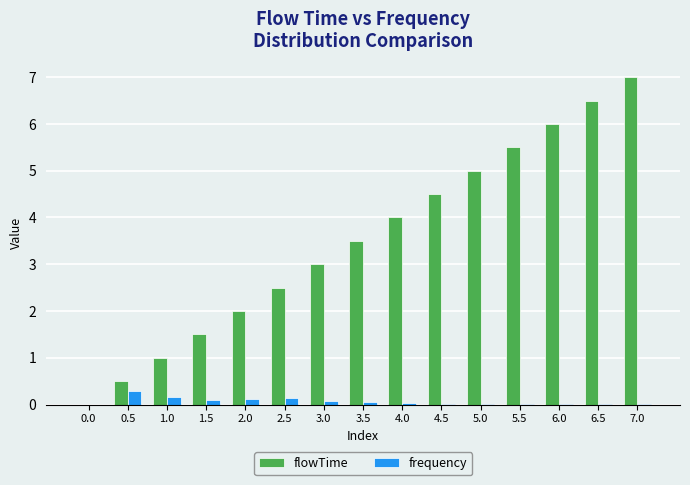

What is the sum of all flowTime values?

52.5